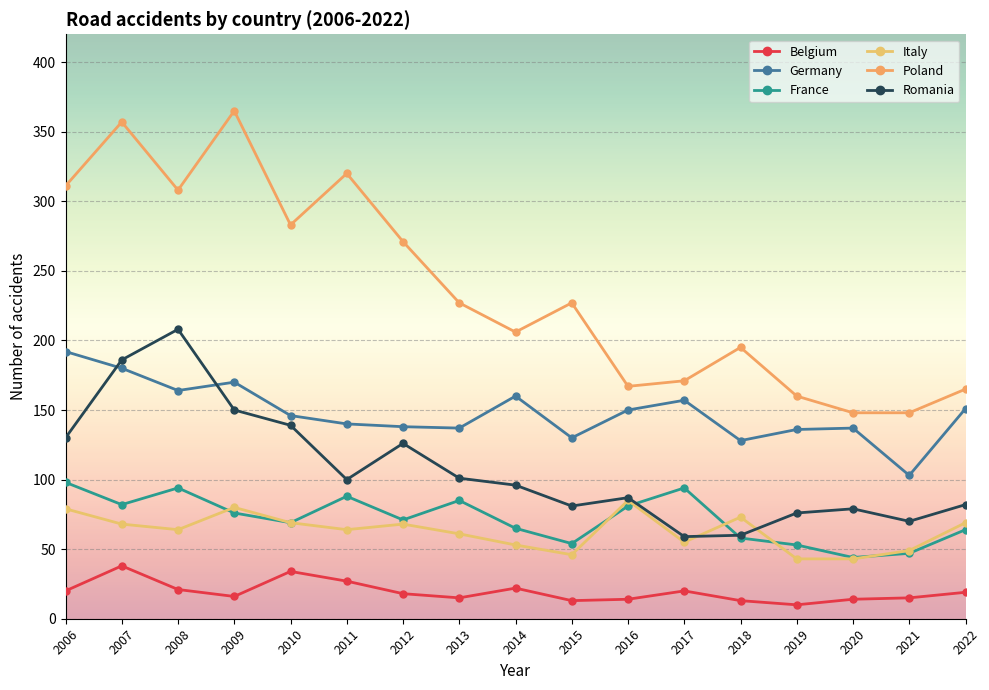

Which series has the widest spread of values?

Poland